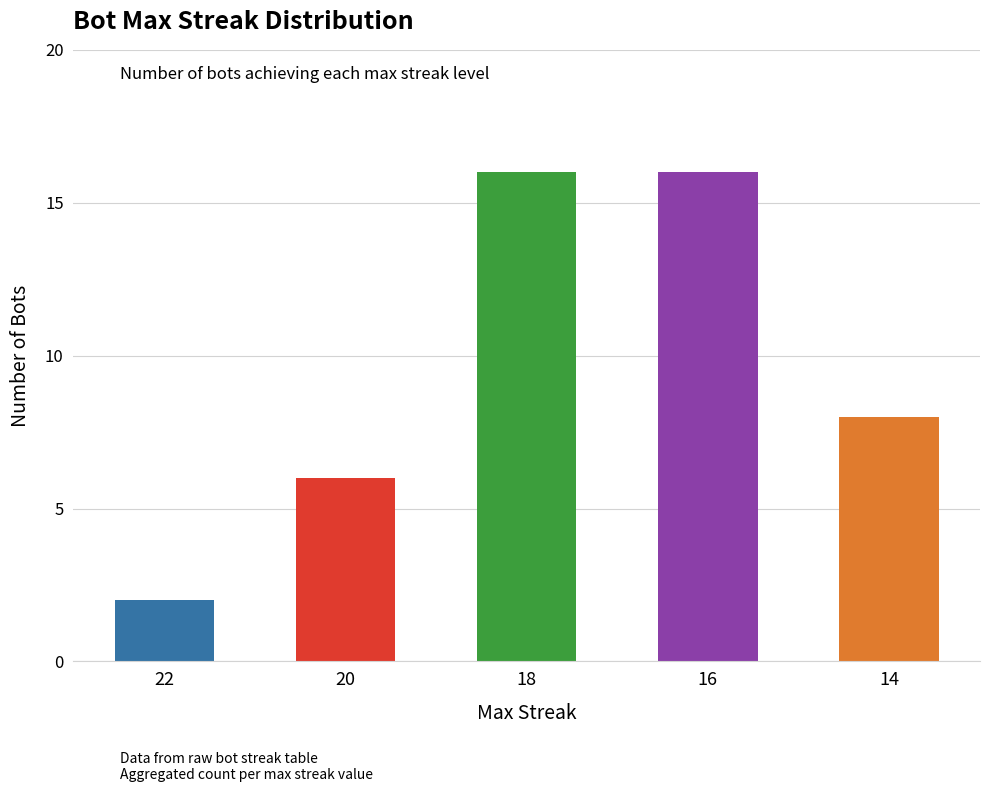

What is the value of the 4th bar from the left?

16